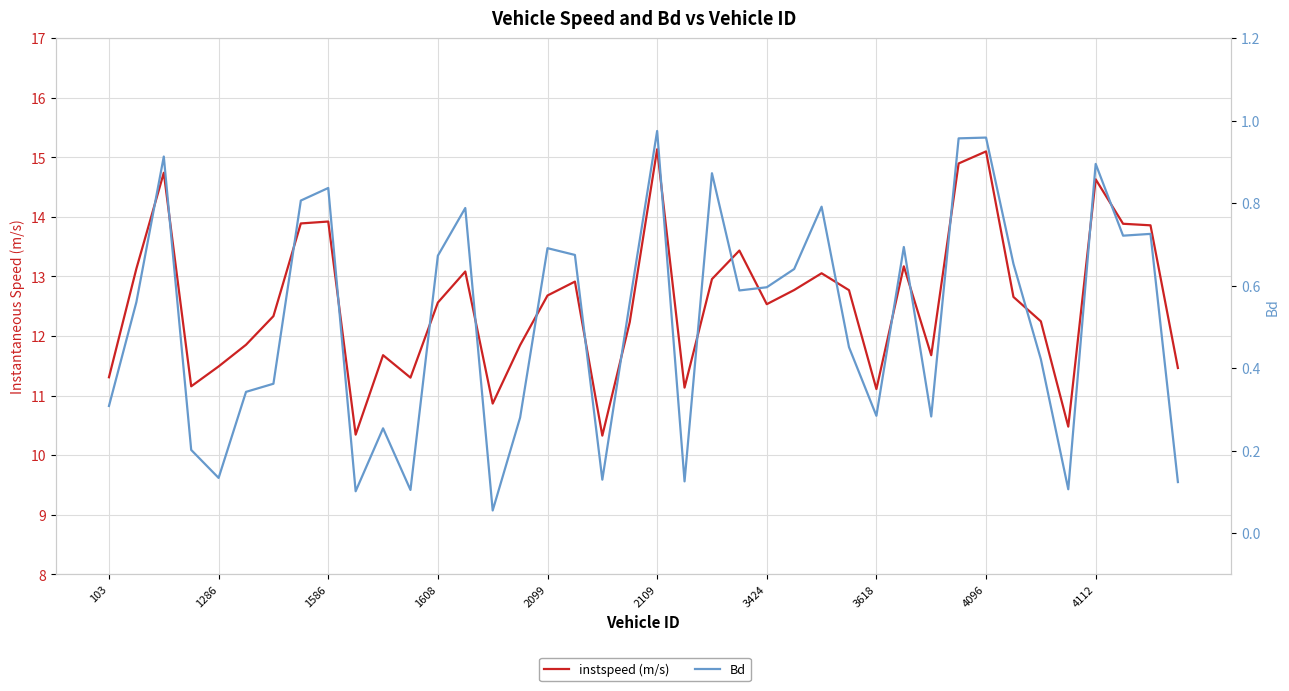

Which series has the largest total across all categories?

instspeed (m/s)